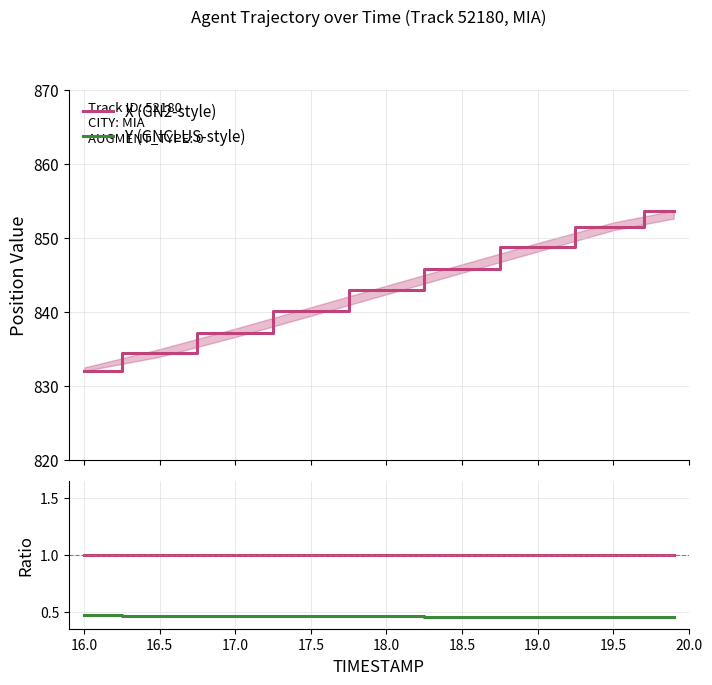

What is the sum of the Y (GNCLUS-style) values at 18.5 and 17.0?

0.9